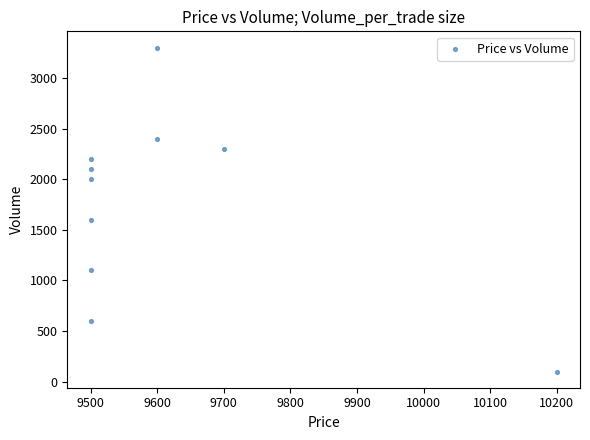

What Y value in the scatter plot is closest to 1700?

1600